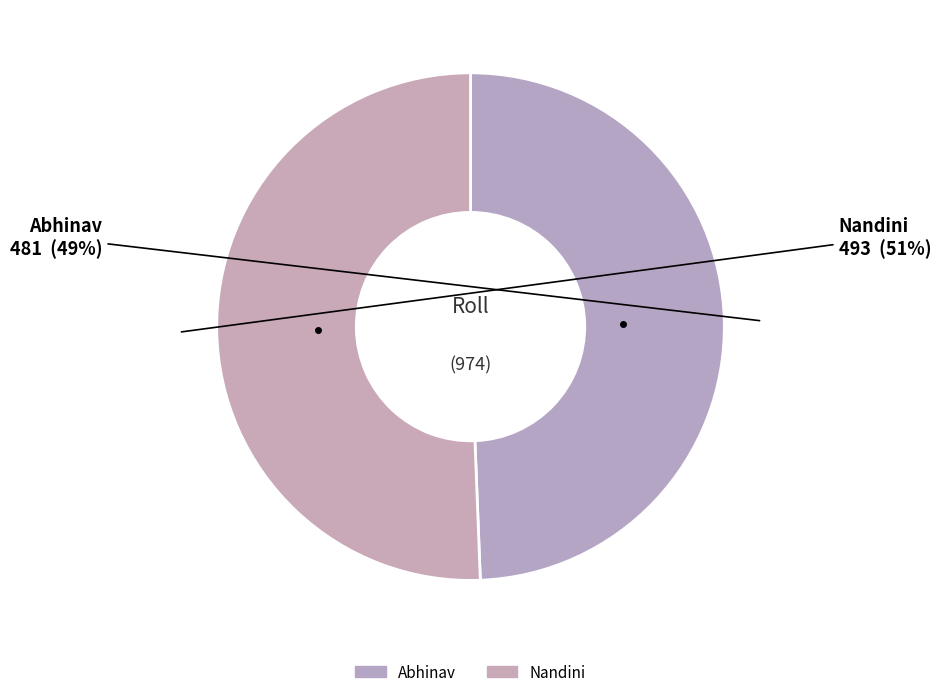

How many slices are in this pie chart?

2